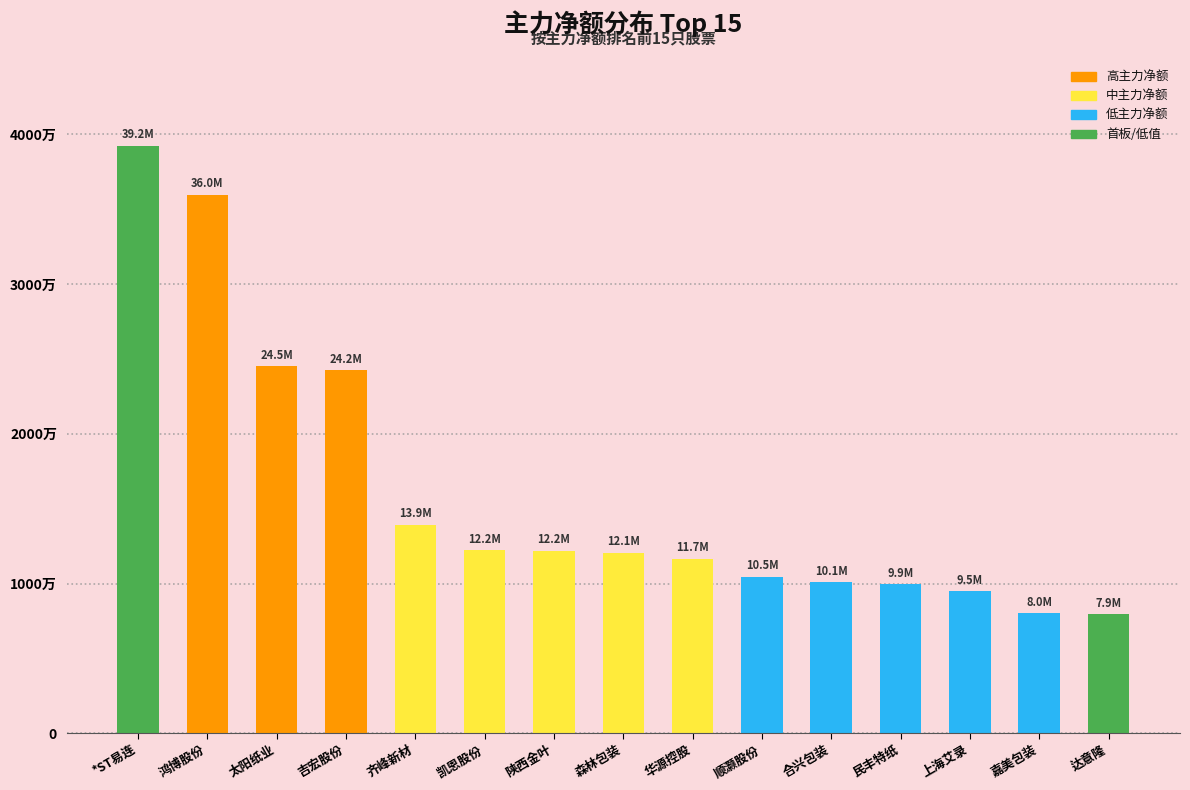

The chart shows a value of 13935305 at 齐峰新材. True or false?

True